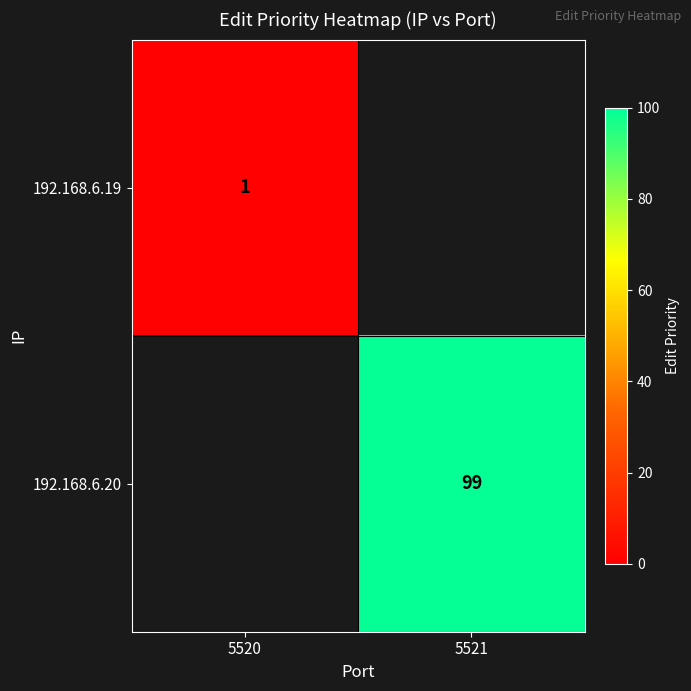

Is it true that 192.168.6.19 equals 1 at 5520?

True